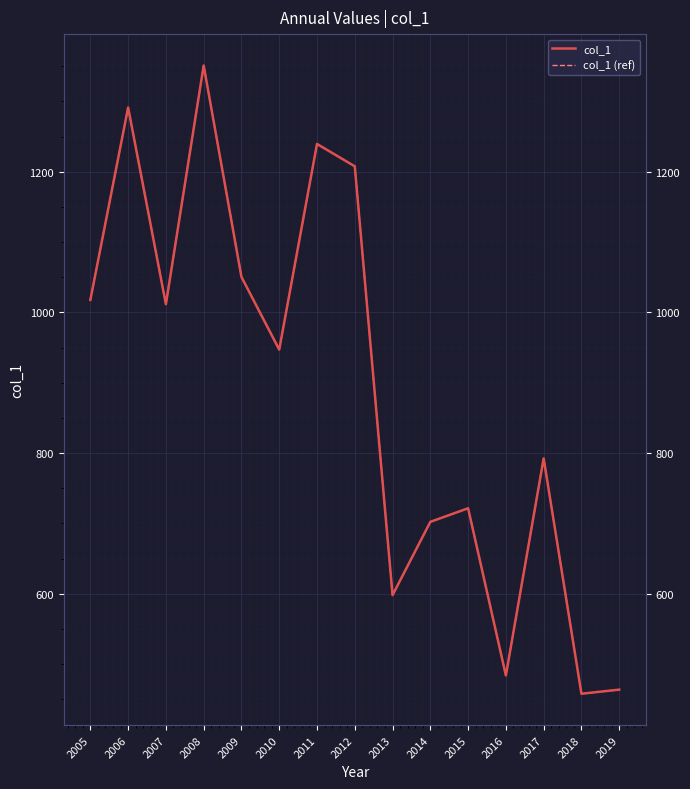

How many data points in col_1 (ref) are less than 947?

7